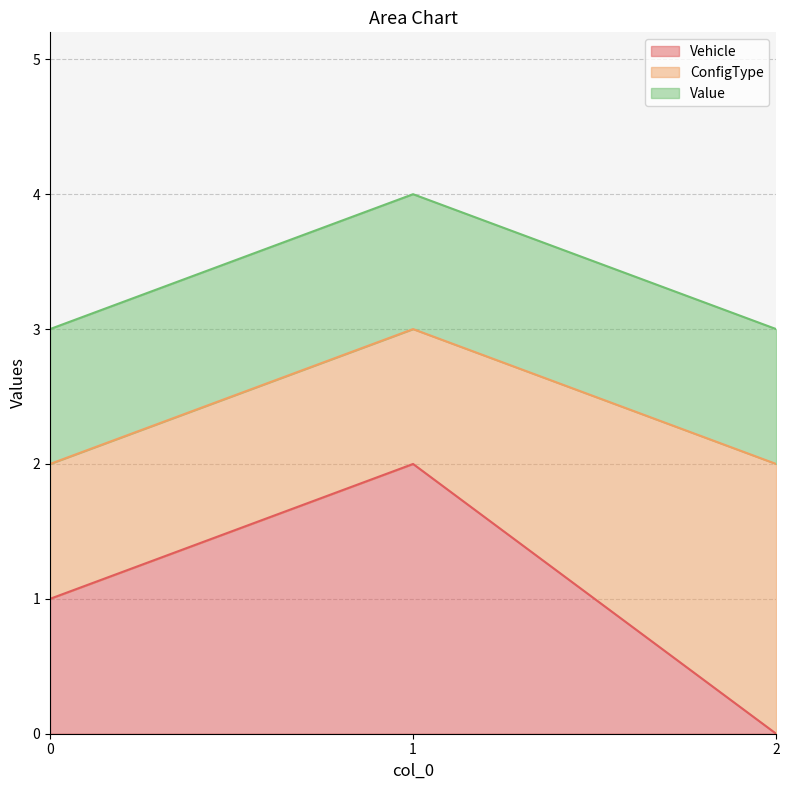

Reading left to right, list all the values displayed in this chart.

Vehicle: 0=1	1=2	2=0
ConfigType: 0=1	1=1	2=2
Value: 0=1	1=1	2=1